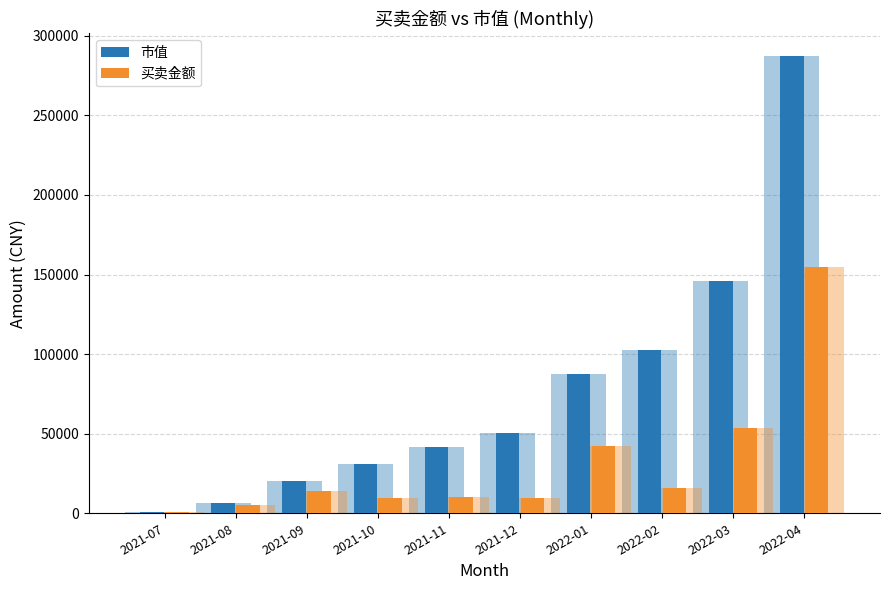

Is it true that 买卖金额 equals 1055.2 at 2021-07?

True